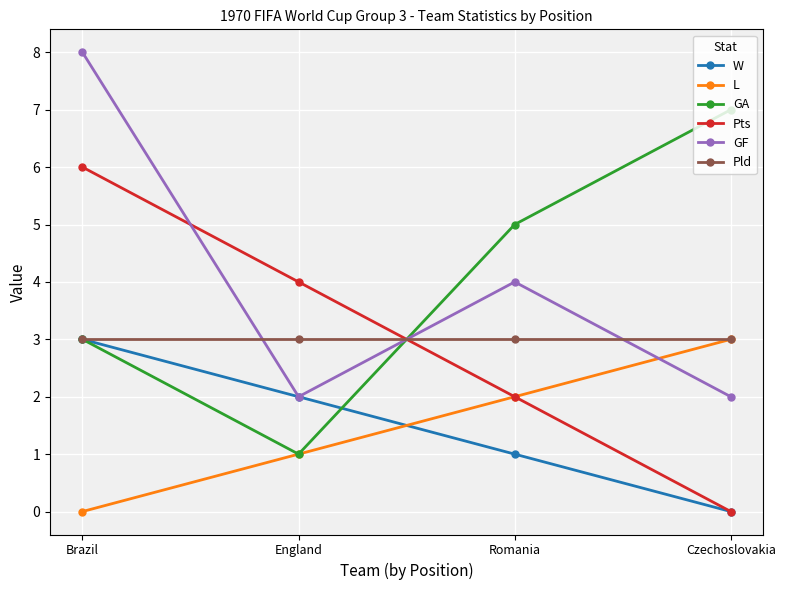

Reading left to right, extract all data points from this chart.

W: 3	2	1	0
L: 0	1	2	3
GA: 3	1	5	7
Pts: 6	4	2	0
GF: 8	2	4	2
Pld: 3	3	3	3